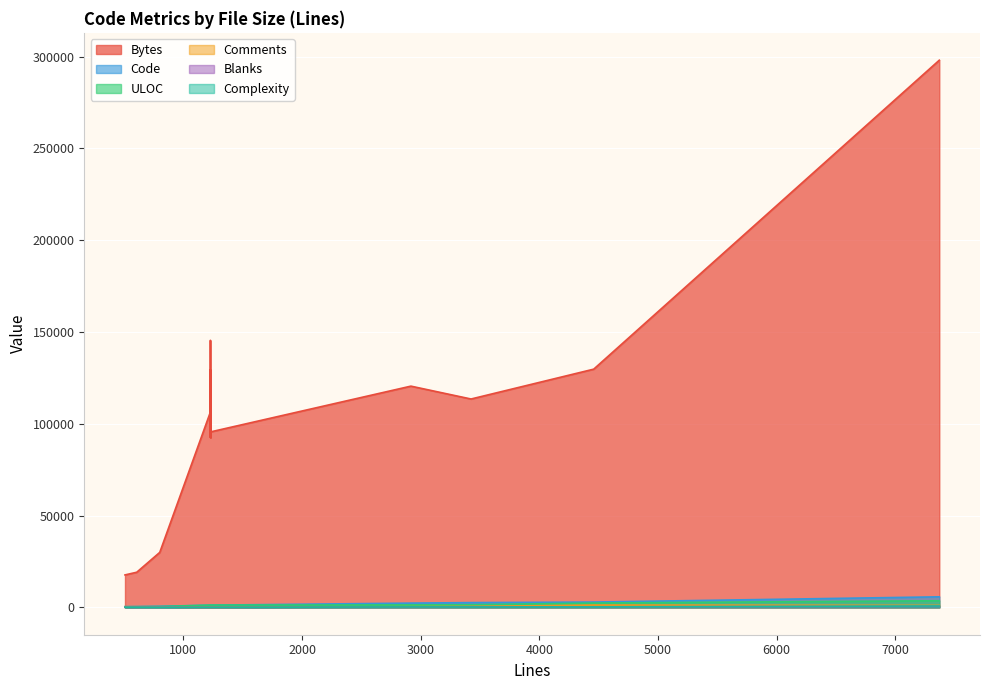

At how many categories does at least one series exceed 267586?

1